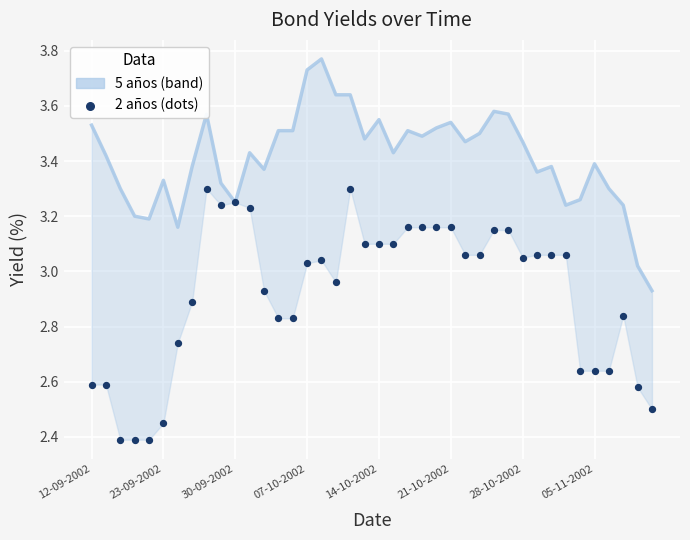

What are all the series names shown in the legend?

5 años, 2 años